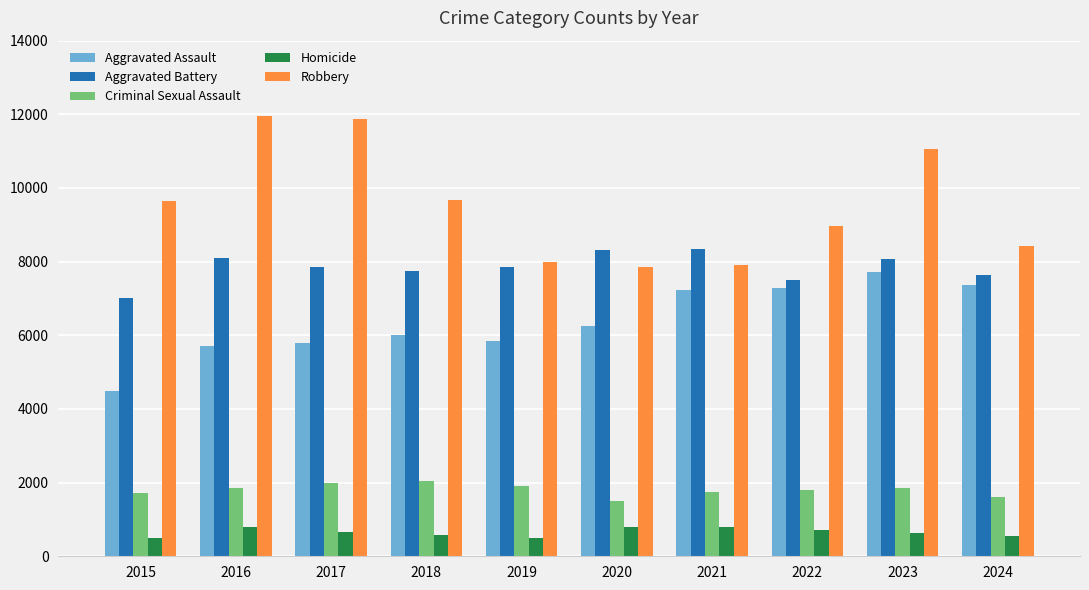

Rank the series by their maximum value, from highest to lowest.

Robbery, Aggravated Battery, Aggravated Assault, Criminal Sexual Assault, Homicide